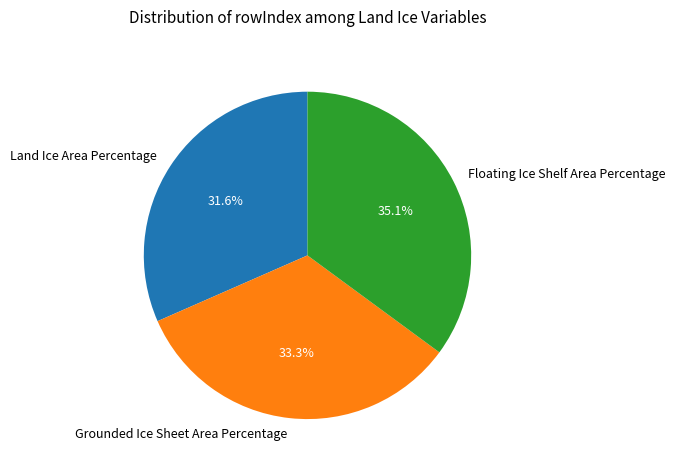

What percentage do Floating Ice Shelf Area Percentage and Land Ice Area Percentage together represent?

66.7%